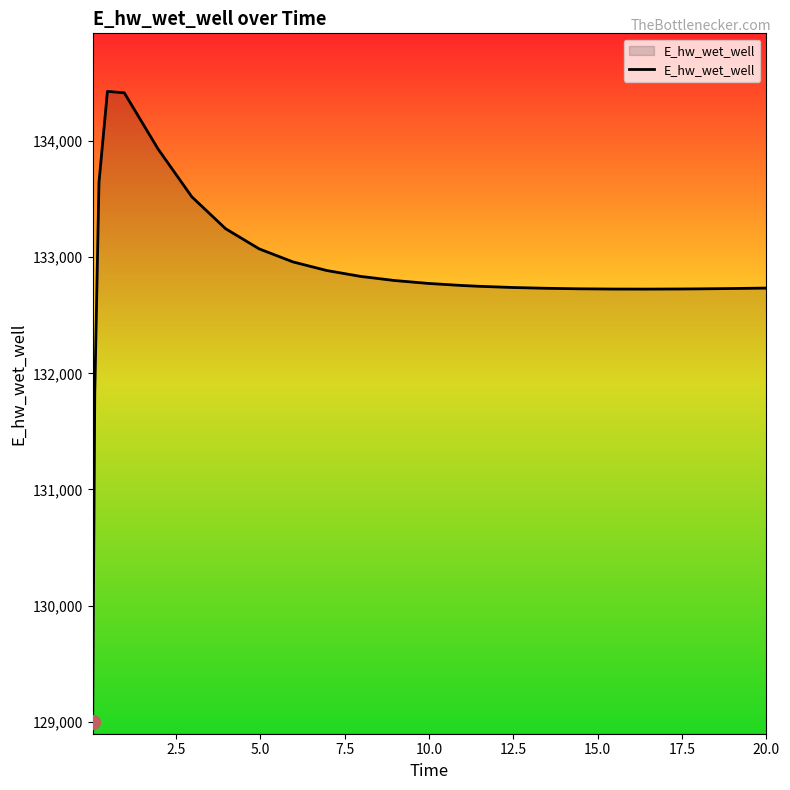

What is the greatest value displayed?

134429.1